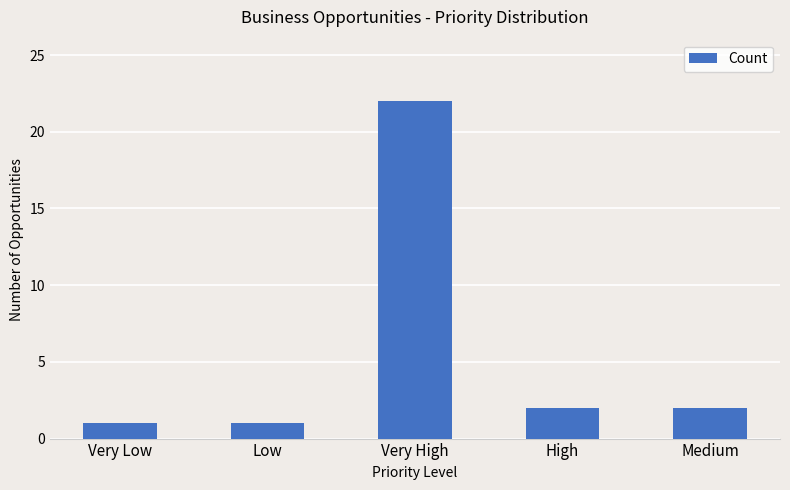

Between Very Low and Medium, which is larger?

Medium